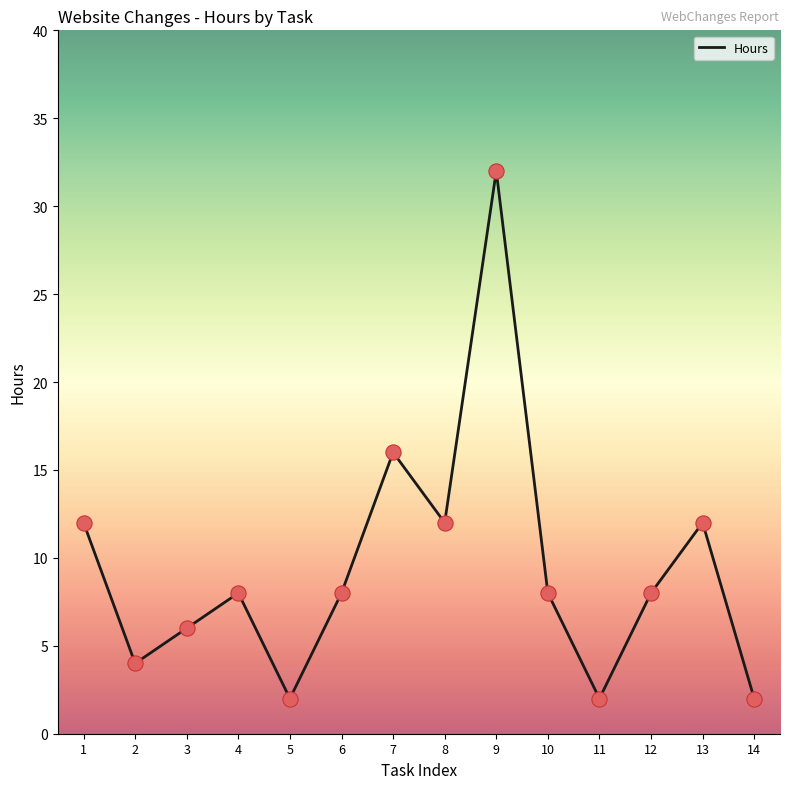

Which has a higher value, 6 or 8?

8